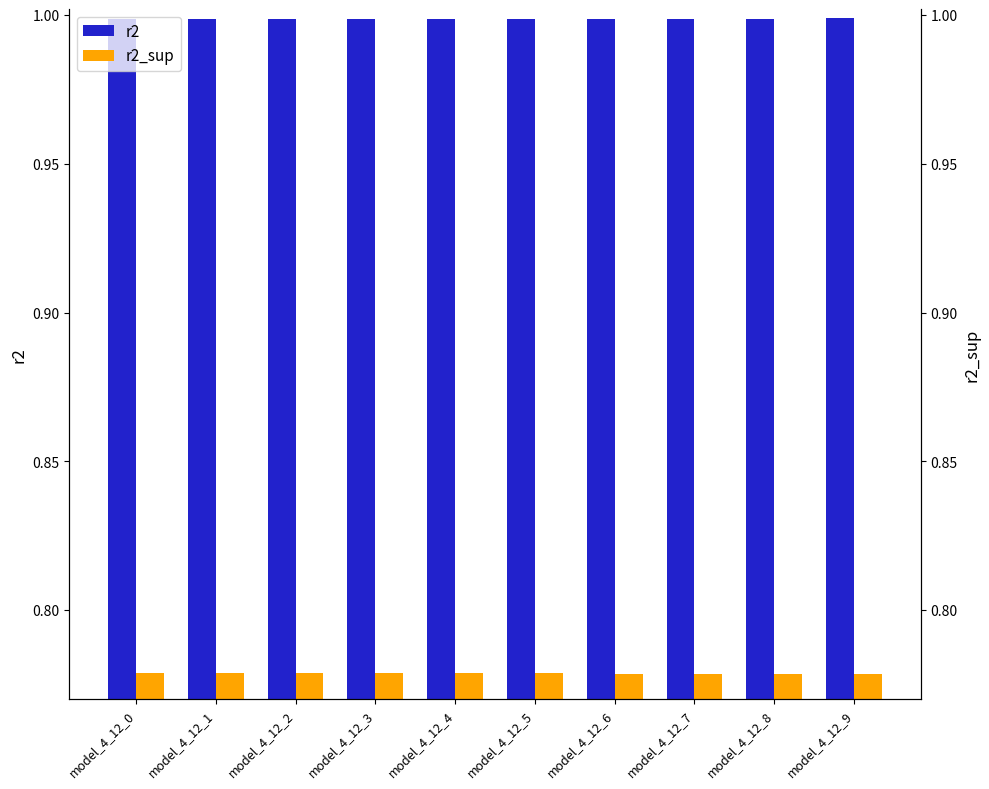

What is the value of the r2_sup bar at the 10th from the left?

0.8